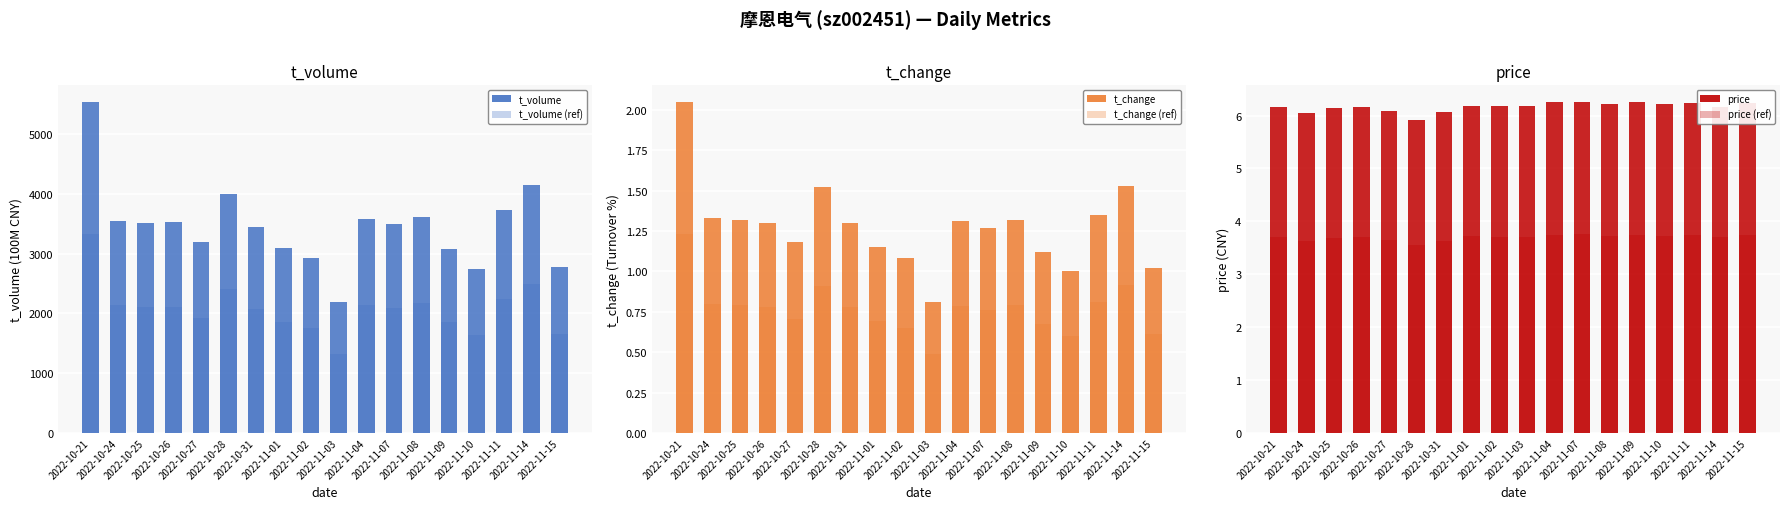

At which label does price reach its peak?

2022-11-07